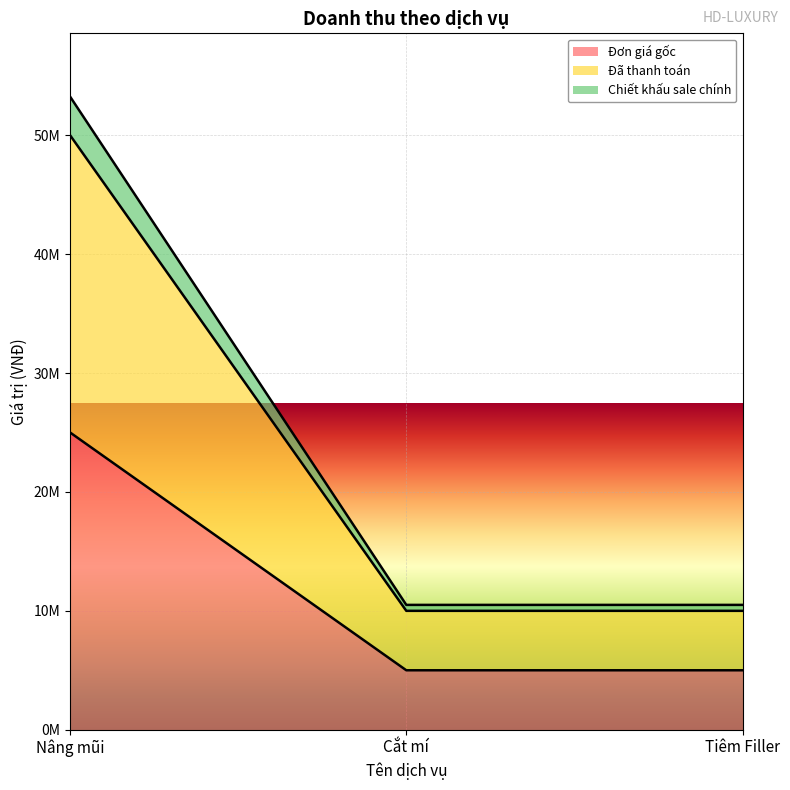

How many lines are shown in the chart?

3